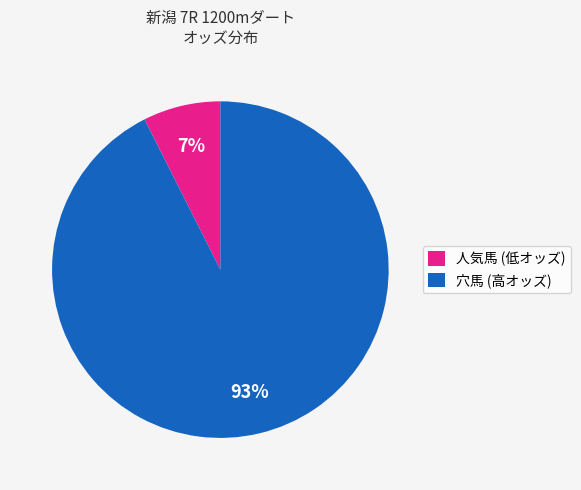

Between 穴馬 (高オッズ) and 人気馬 (低オッズ), which is larger?

穴馬 (高オッズ)